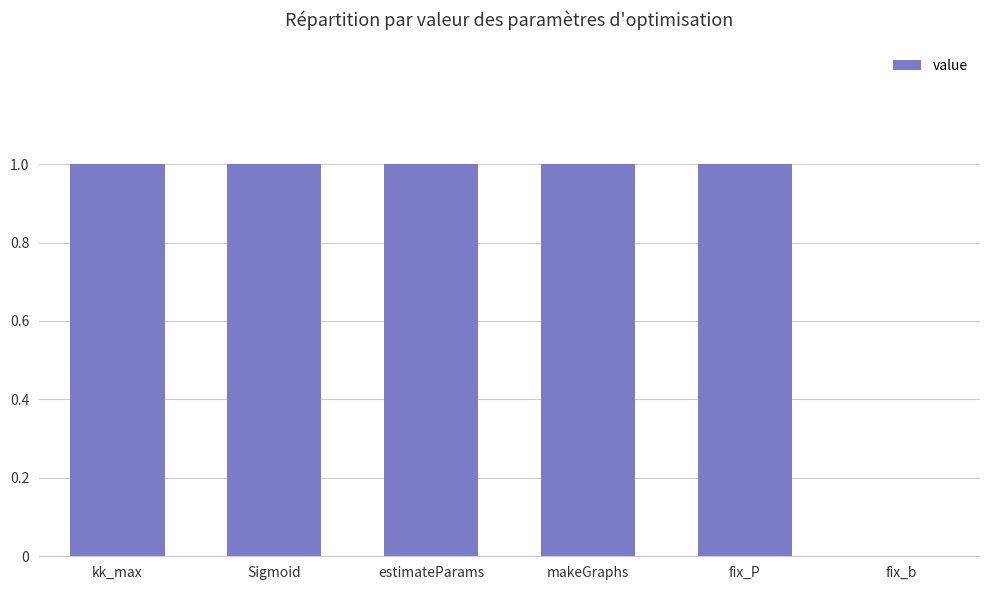

The chart shows a value of 1 at fix_P. True or false?

True